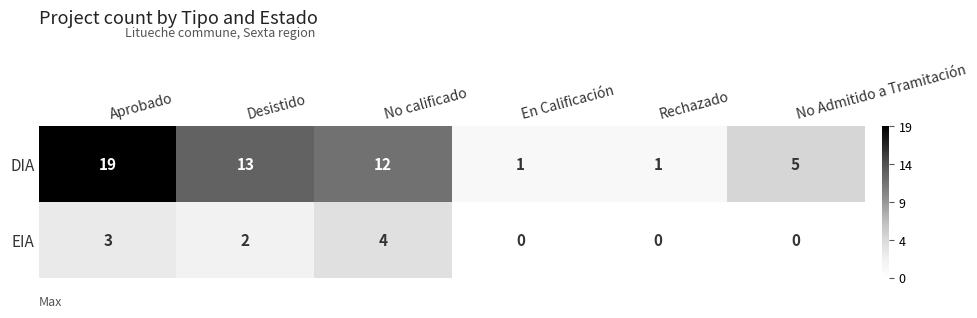

Reading right to left, transcribe all the data shown in this chart.

DIA: No Admitido a Tramitación=5	Rechazado=1	En Calificación=1	No calificado=12	Desistido=13	Aprobado=19
EIA: No Admitido a Tramitación=0	Rechazado=0	En Calificación=0	No calificado=4	Desistido=2	Aprobado=3